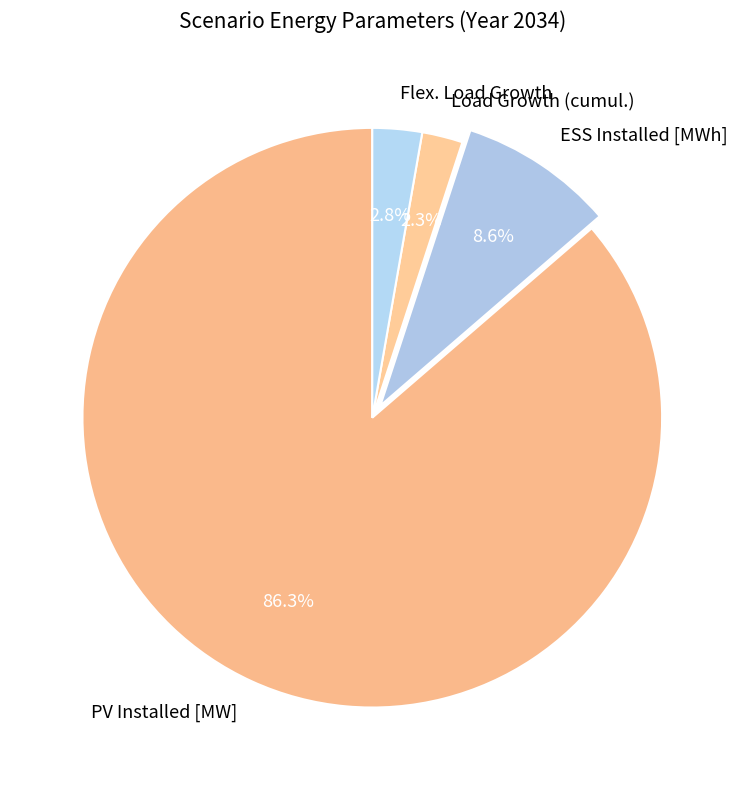

To the nearest percent, what is the combined percentage of Load Growth (cumul.) and ESS Installed [MWh]?

11%